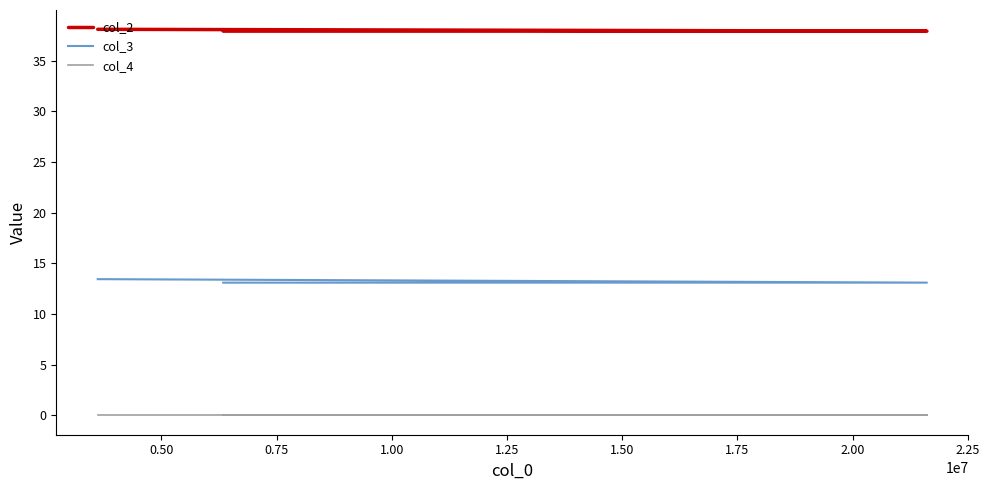

Reading left to right, extract all data points from this chart.

col_2: 38.1	37.9	37.9
col_3: 13.4	13.1	13.1
col_4: 0.0	0.0	0.0